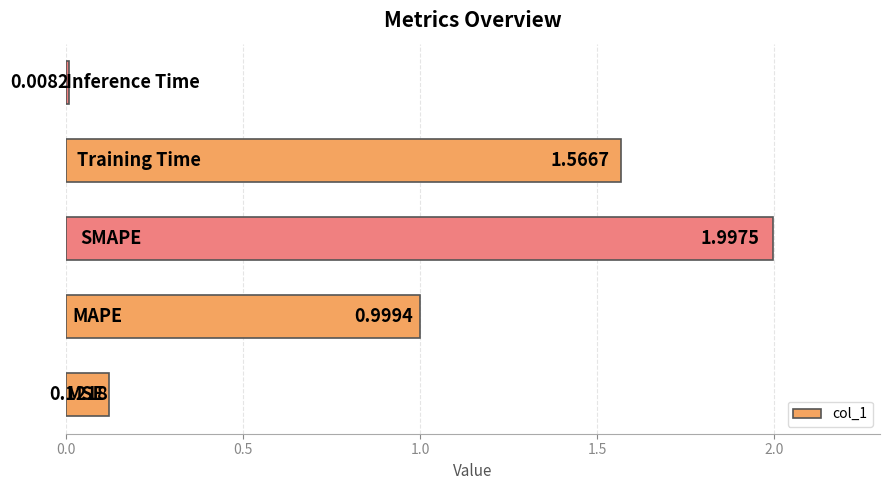

What is the sum of all values?

4.7